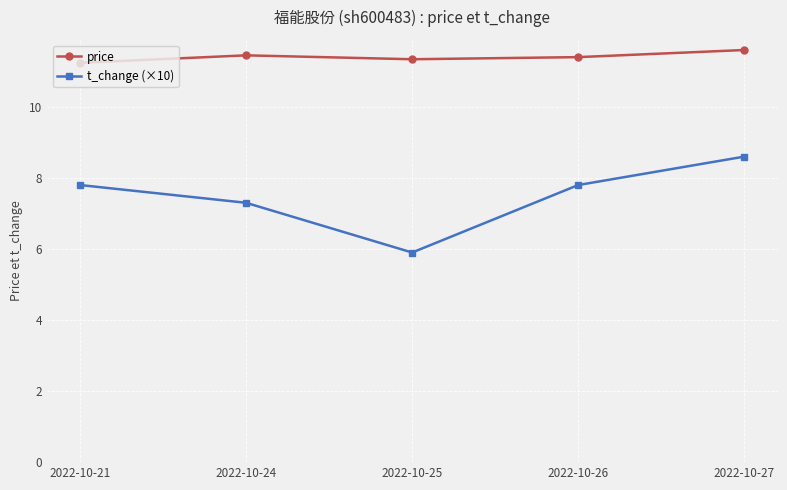

Which series has the largest total across all categories?

price